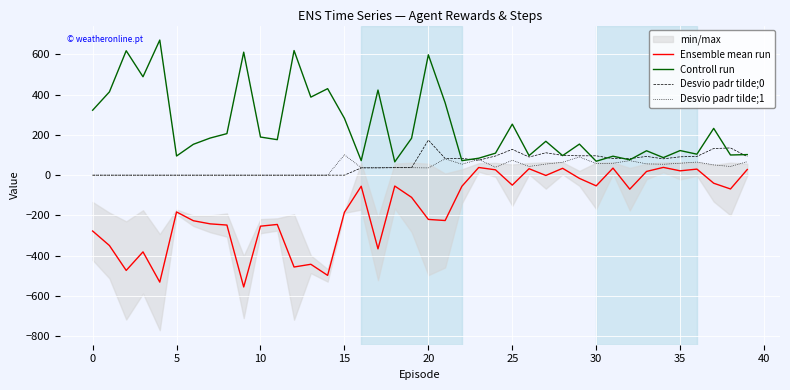

In Ensemble mean run, how many points are lower than both neighbors (excluding endpoints)?

13